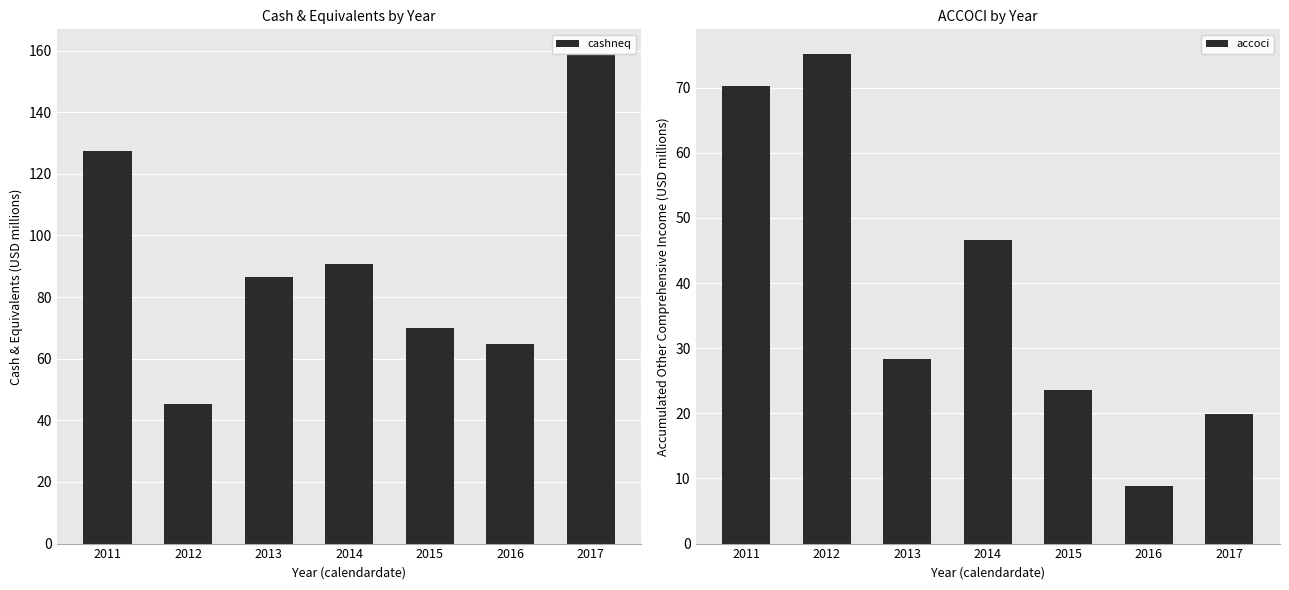

What is the maximum value shown in the chart?

159.0